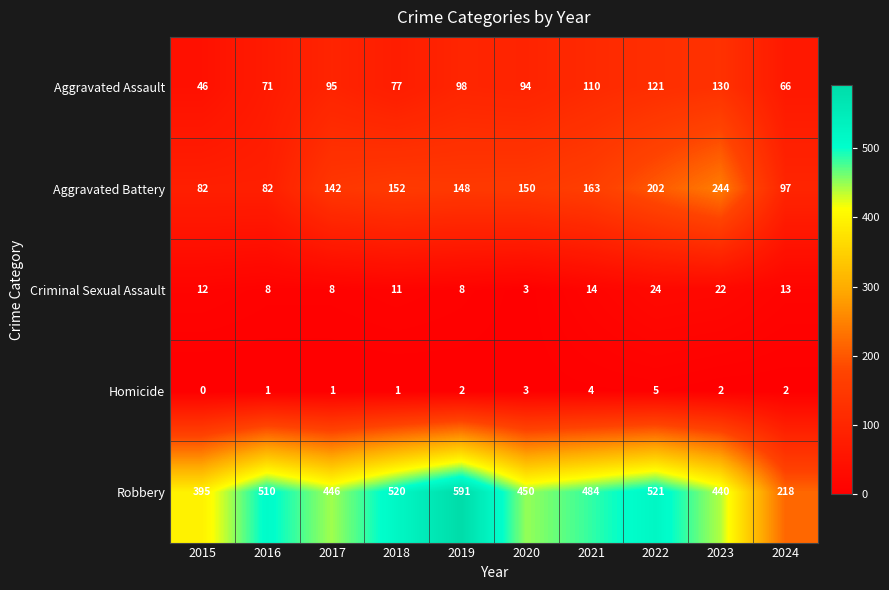

What is the difference between the maximum and minimum values in the Aggravated Assault series?

84